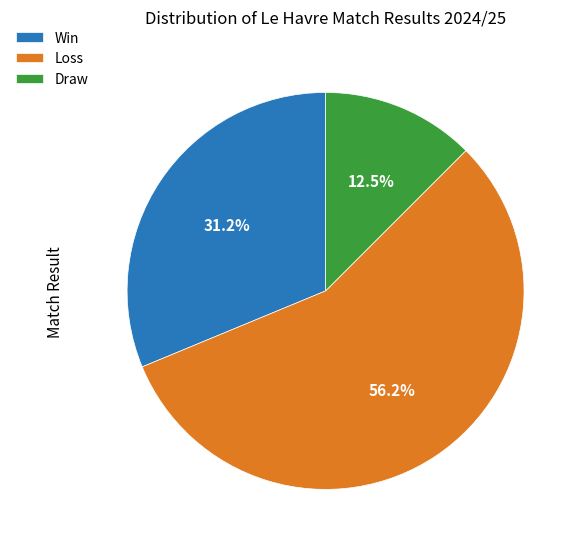

What is the total percentage of Loss and Win?

87.5%